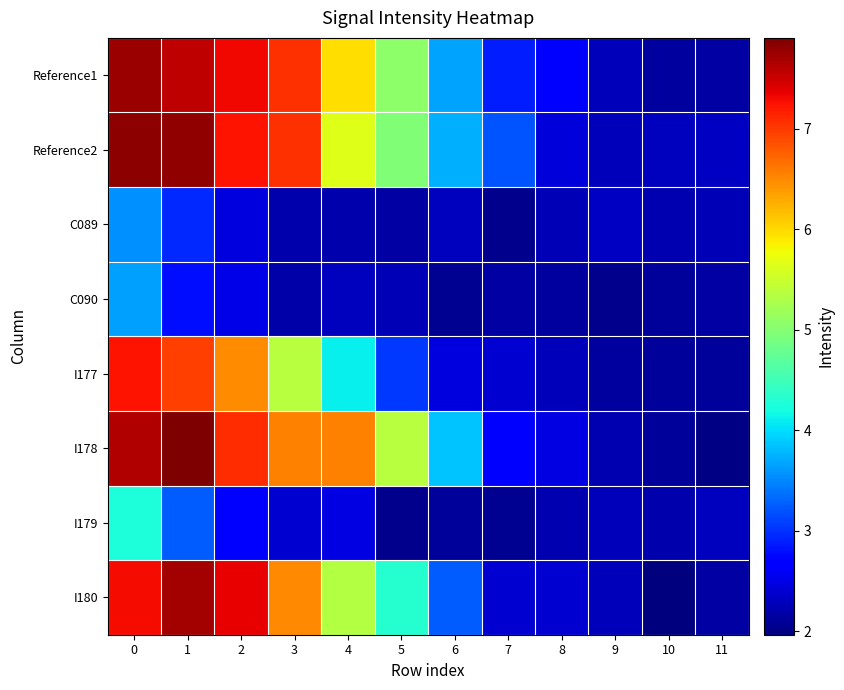

Between 5 and 7, which is larger?

5